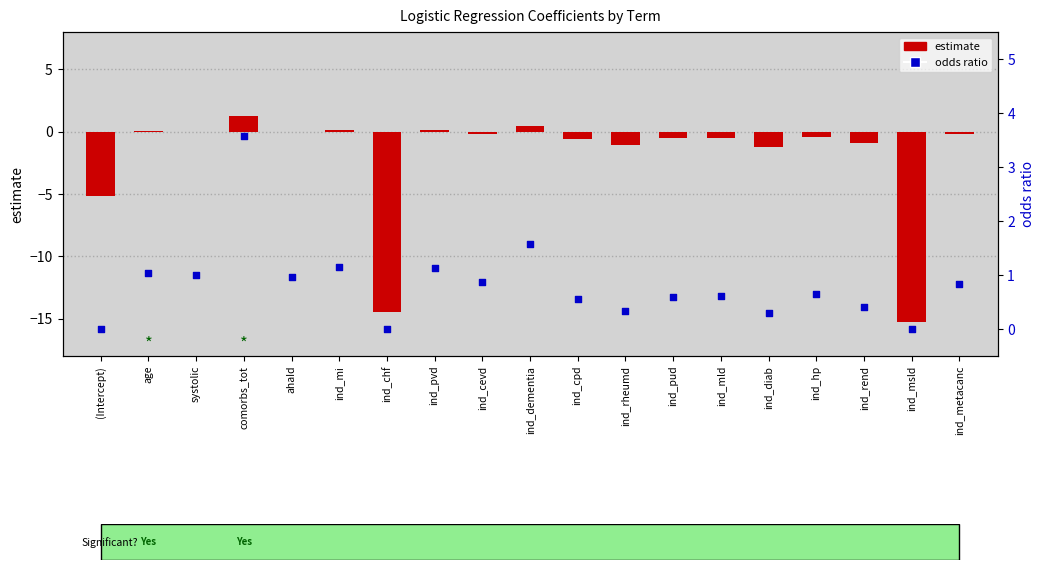

Which series reaches the maximum Y coordinate?

odds ratio